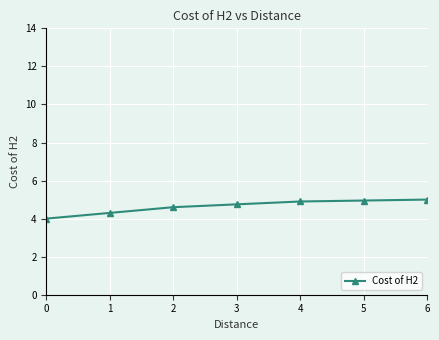

Approximately how many times larger is the value at 5 compared to 4?

1.0